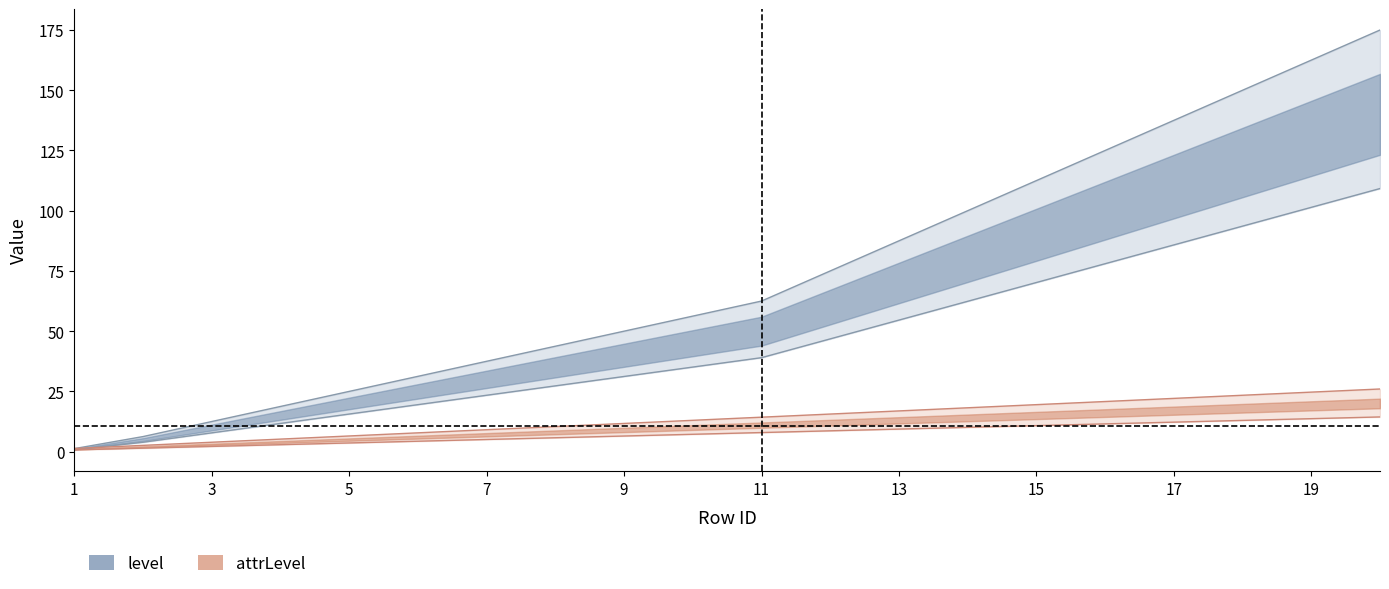

What are all the series names shown in the legend?

level, attrLevel